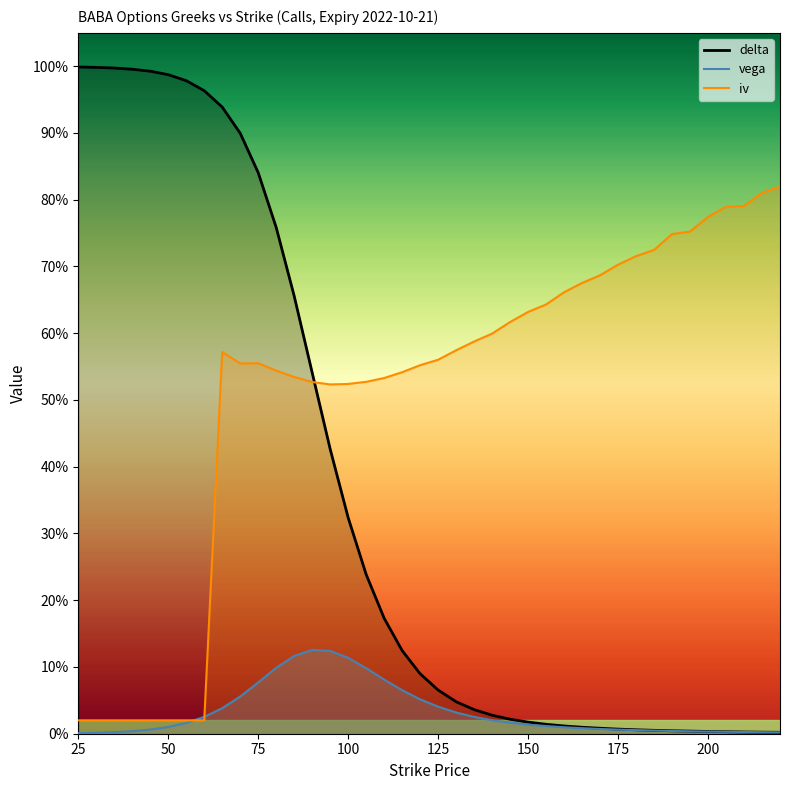

What is the spread (max minus min) of values at 35?

1.0